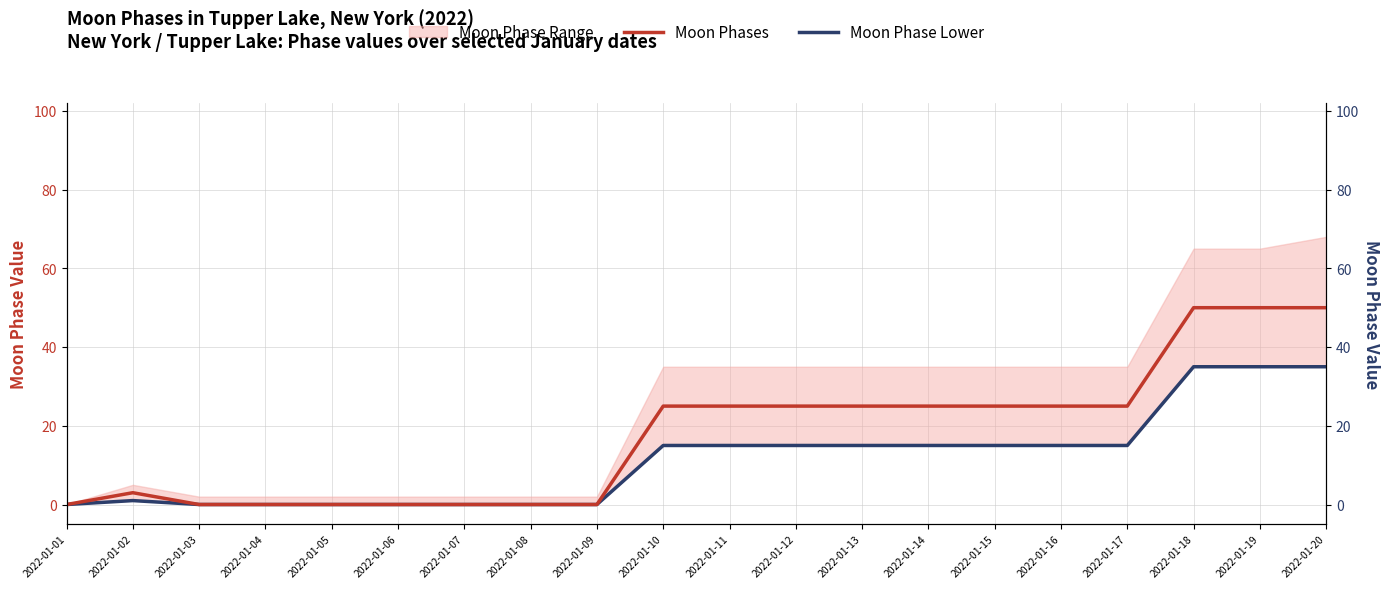

True or false: Moon Phase Lower and Moon Phases cross at least once.

False